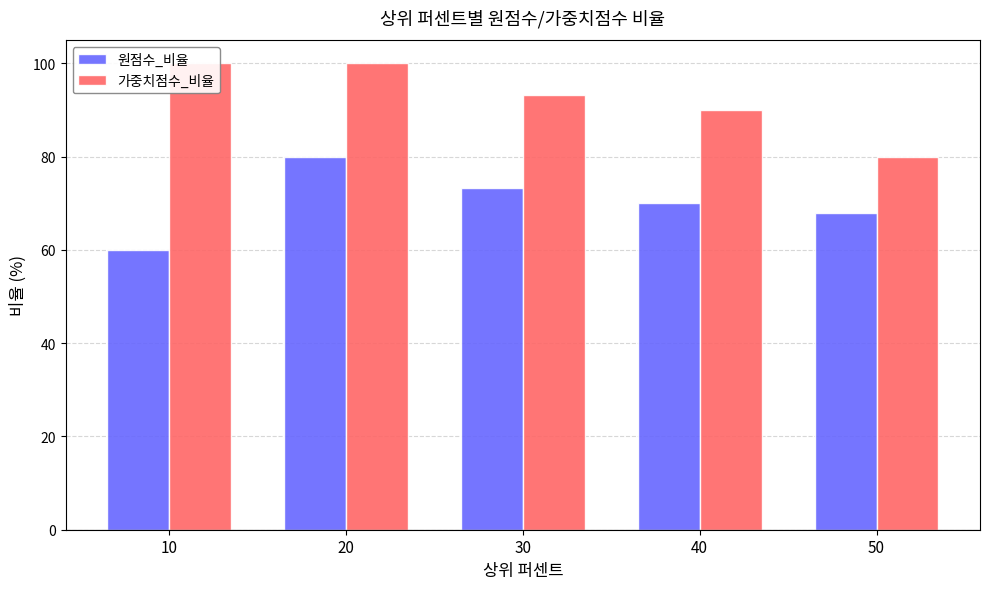

The 원점수_비율 series shows 68.0 at 50. True or false?

True